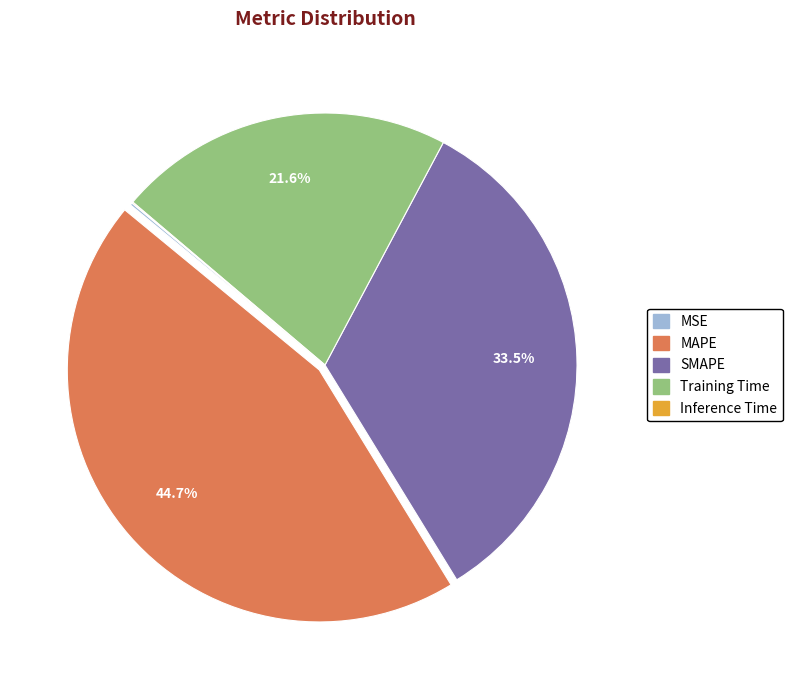

Is it true that Training Time is 34% of the pie?

False